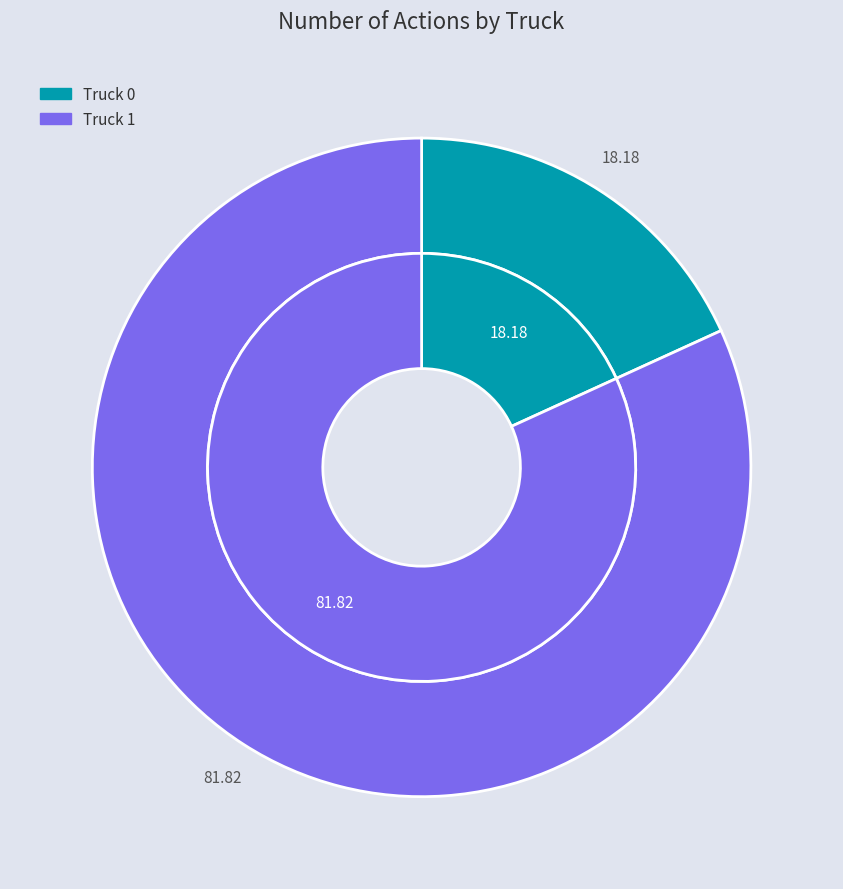

True or false: Truck 1 accounts for 82% of the total.

True